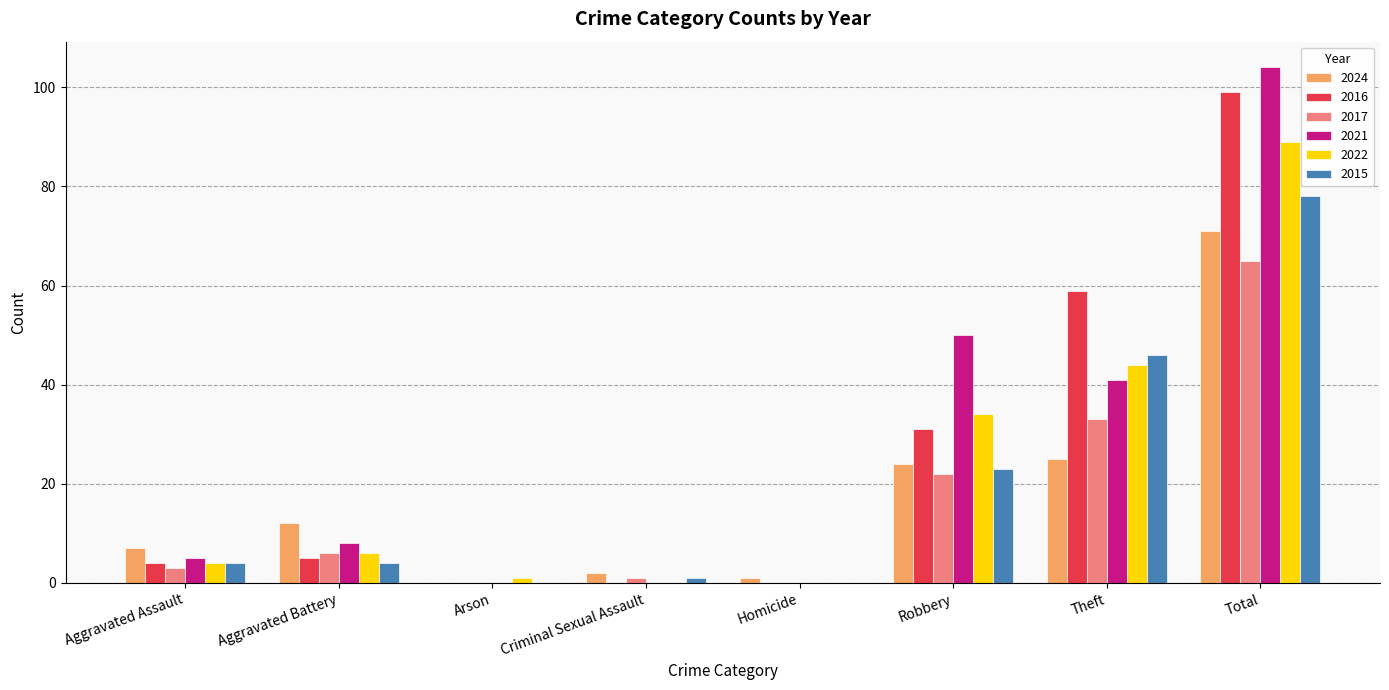

What is the sum of the 2022 values at Theft and Total?

133